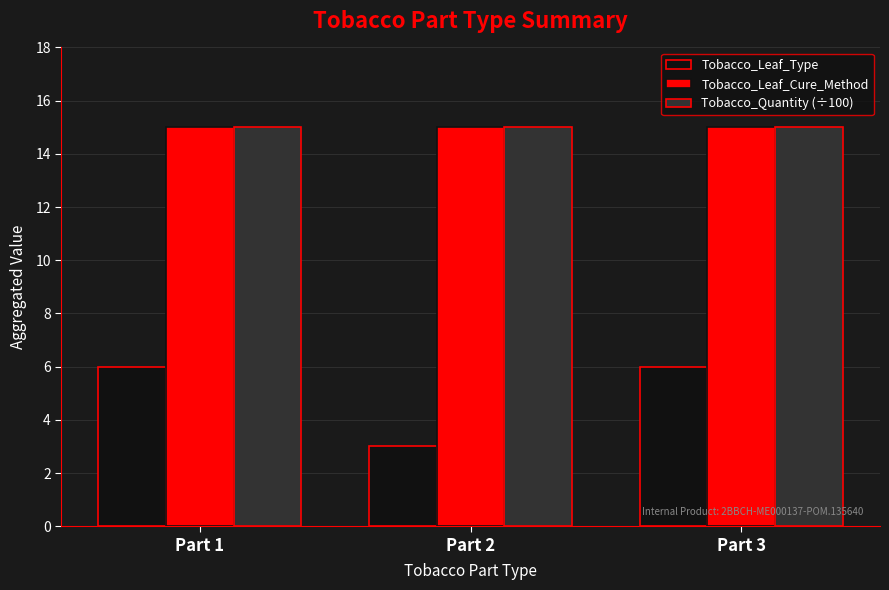

Is it true that Tobacco_Leaf_Type equals 10 at Part 1?

False